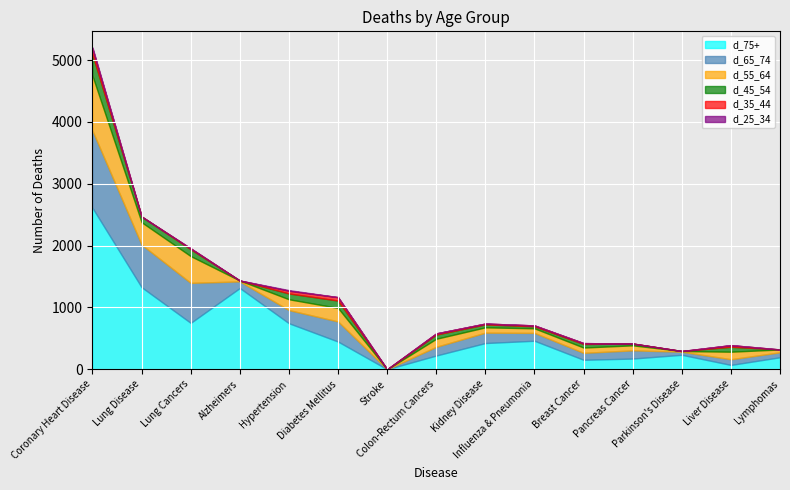

List the series in order of their peak value, highest first.

d_75+, d_65_74, d_55_64, d_45_54, d_35_44, d_25_34